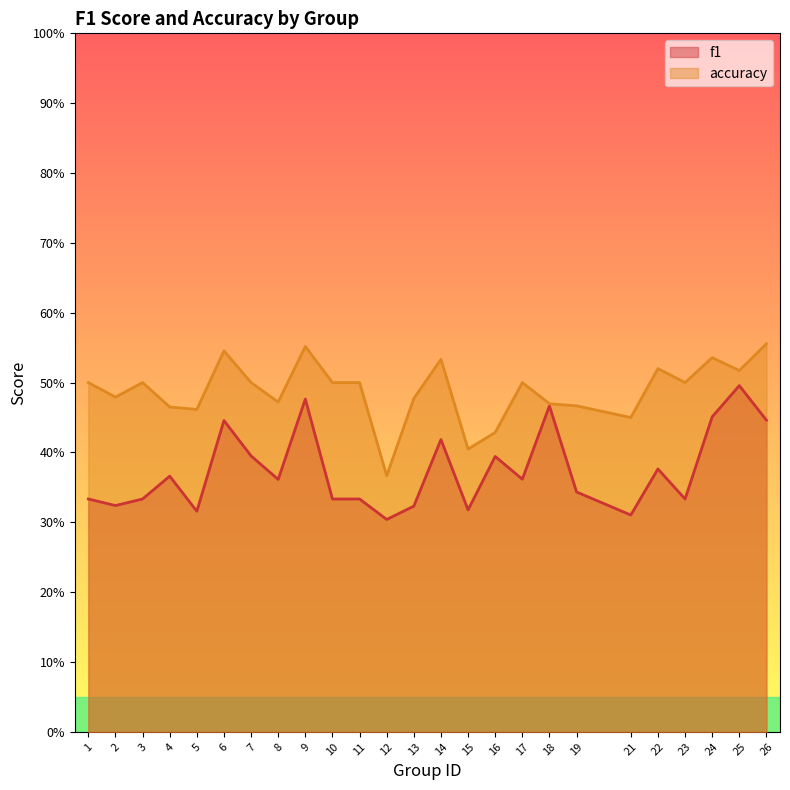

In accuracy, how many points are lower than both neighbors (excluding endpoints)?

8